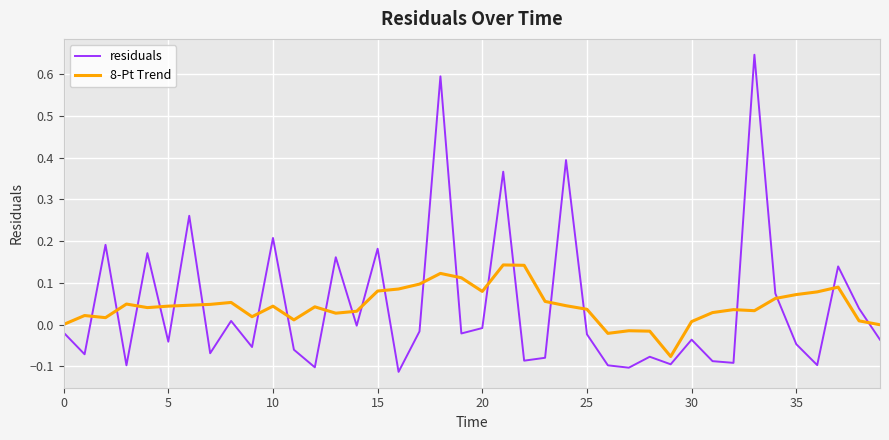

How many times do residuals and 8-Pt Trend cross each other?

22